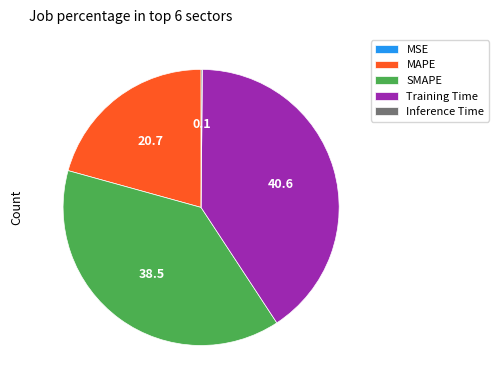

Is Training Time the majority of the pie?

No